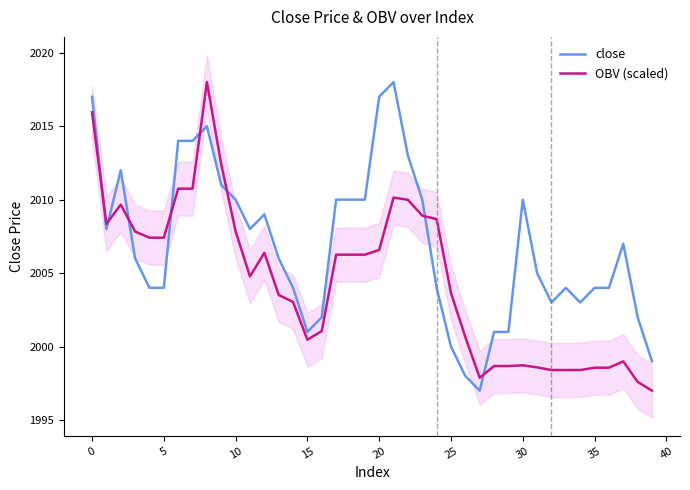

How many lines are shown in the chart?

2